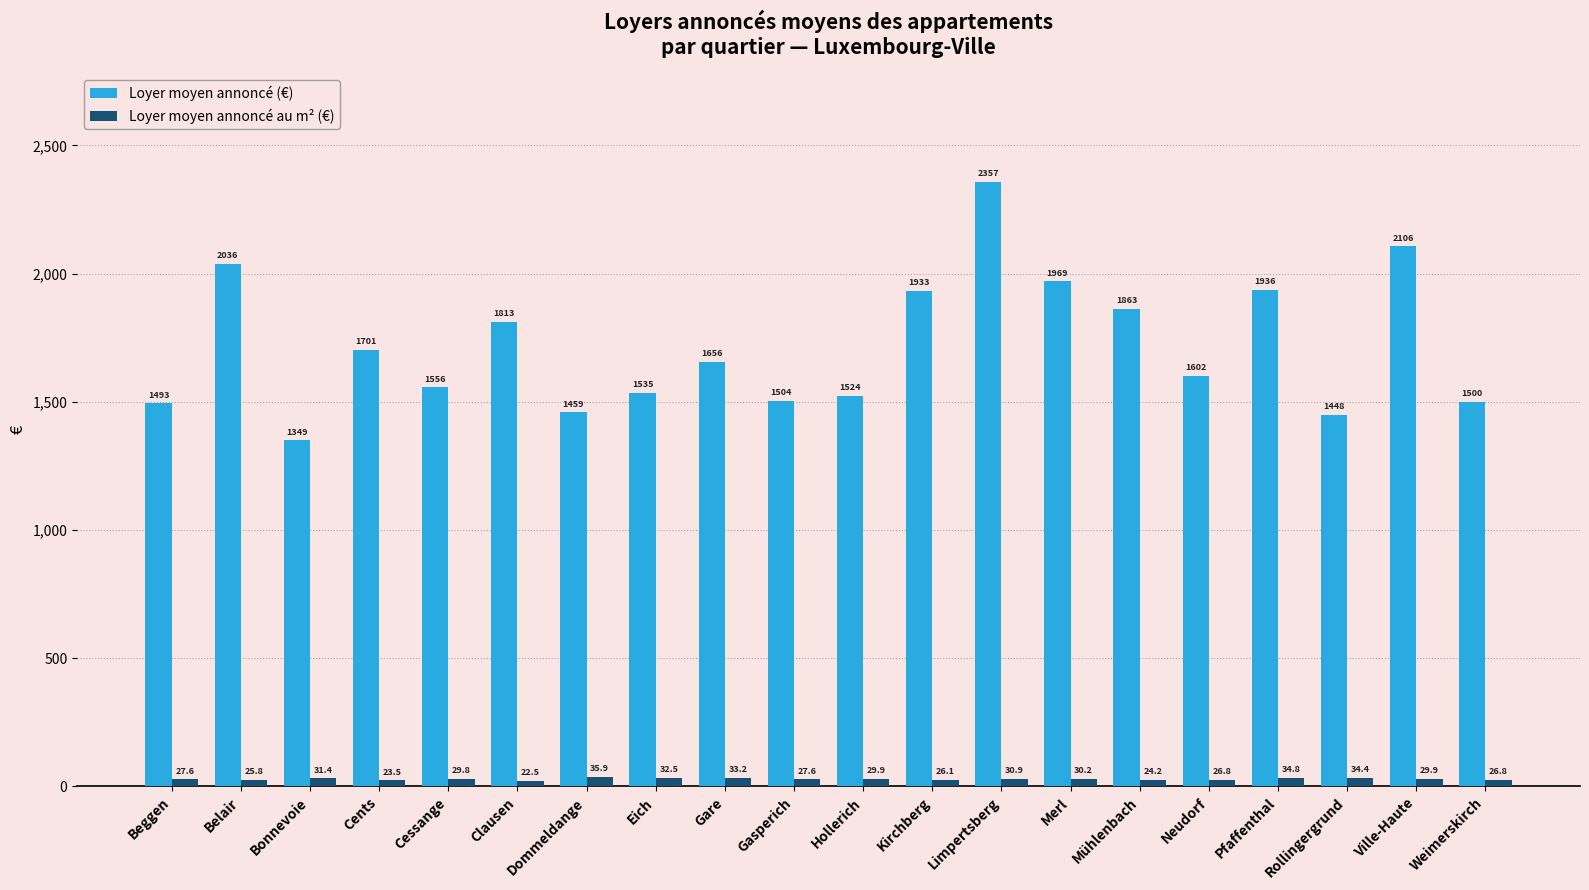

What is the difference between the highest and lowest values at Cents?

1677.5